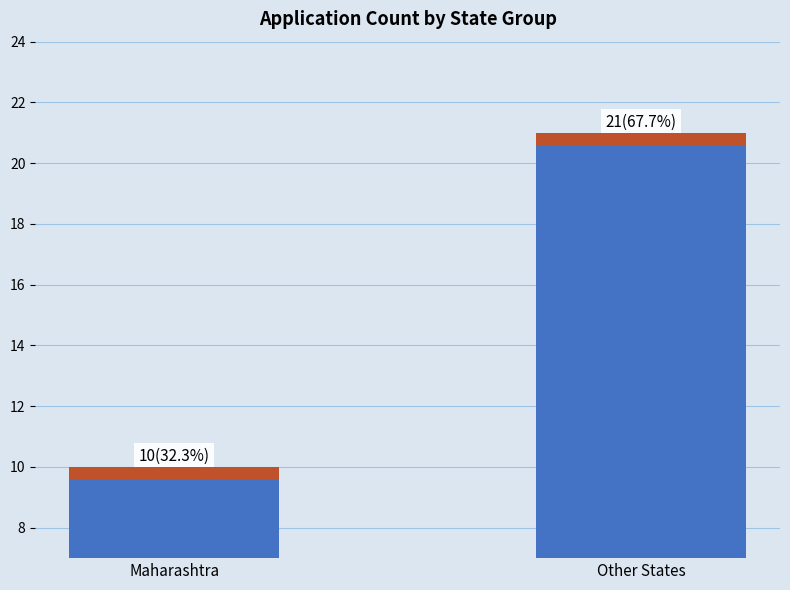

What is the label of the 2nd bar from the right?

Maharashtra